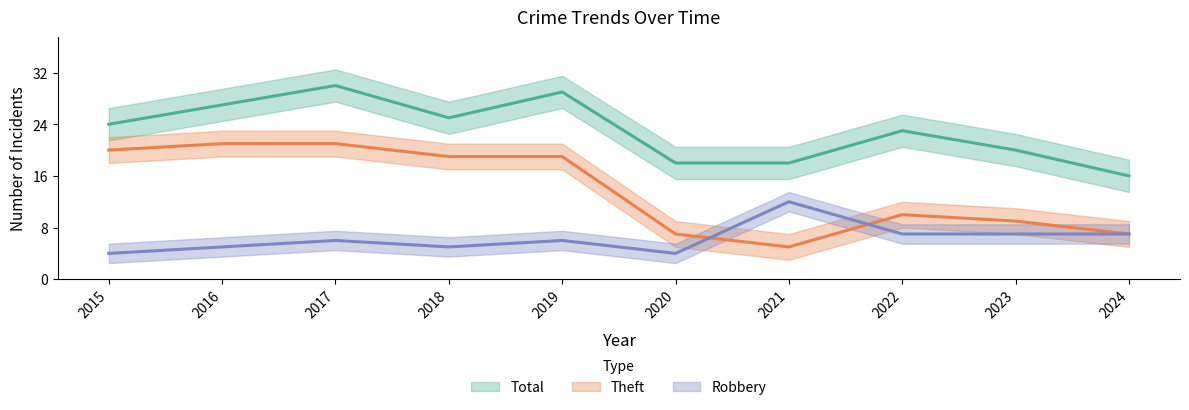

True or false: Theft and Total cross at least once.

False